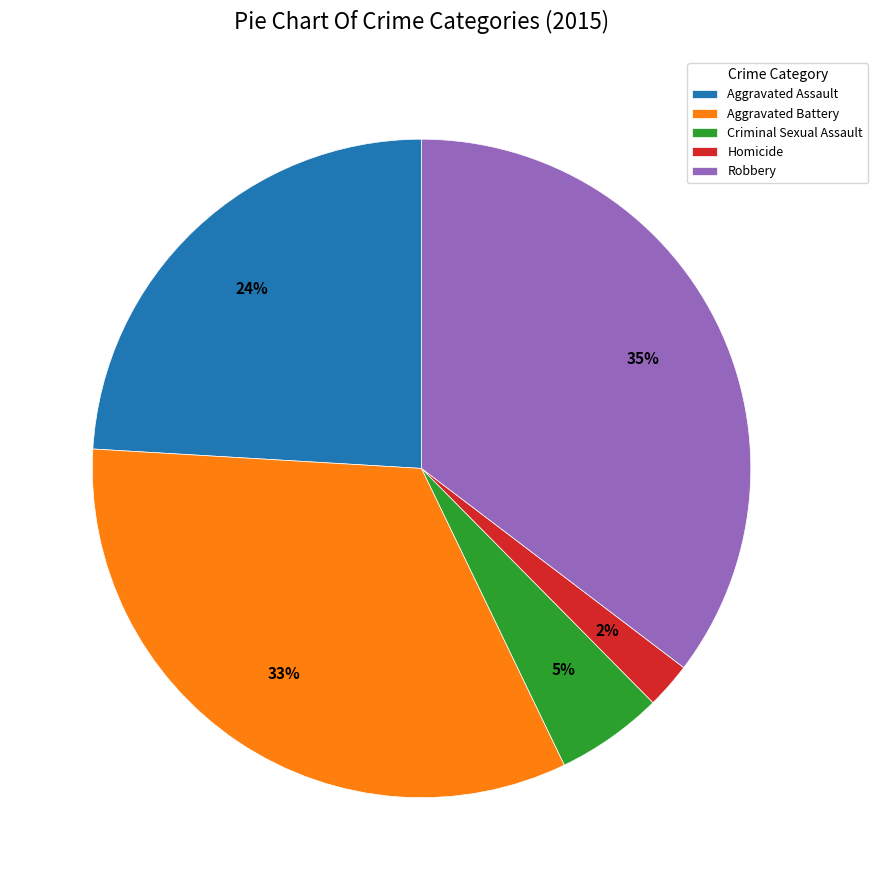

Count the number of slices in the pie.

5